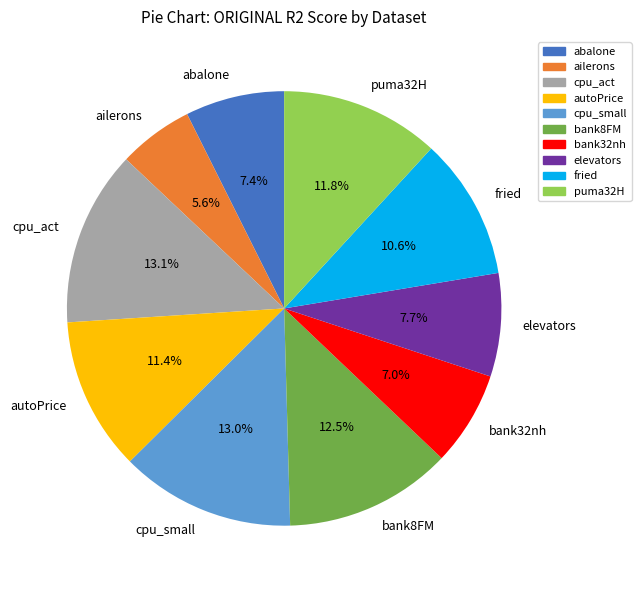

Is it true that autoPrice is 11% of the pie?

True